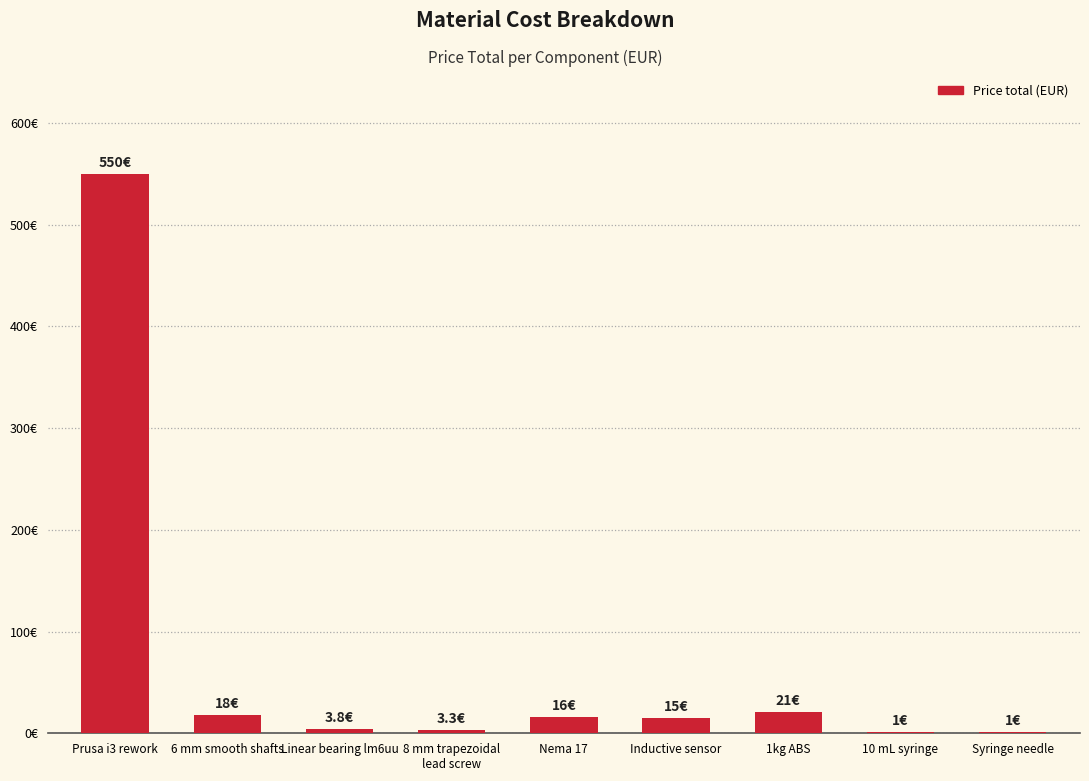

Are the bars horizontal?

No